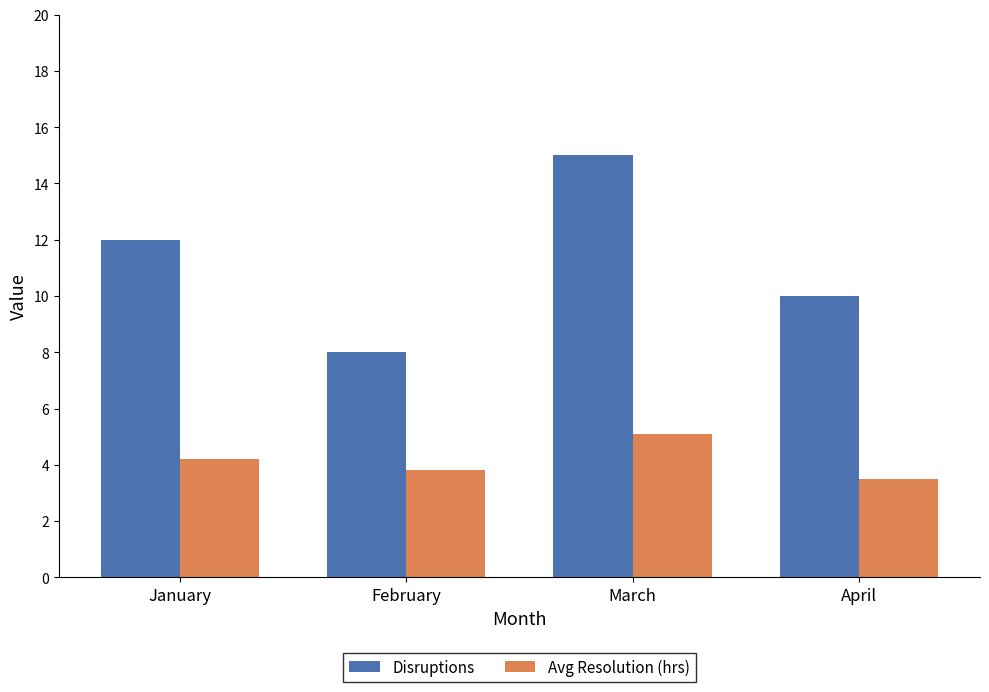

Is the value of Disruptions at January greater than the value of Avg Resolution (hrs) at January?

Yes